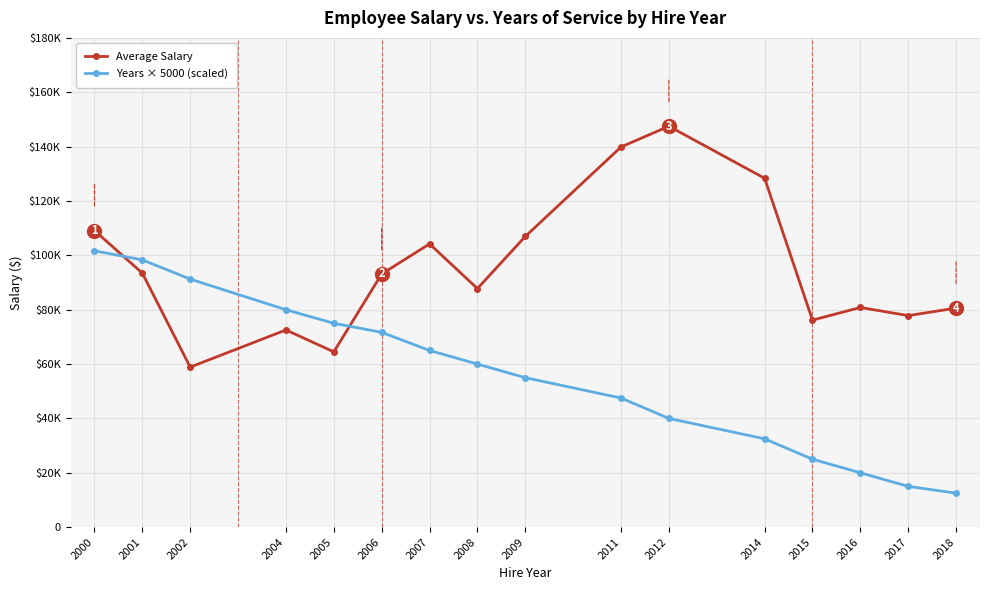

Does the chart have visible grid lines?

Yes